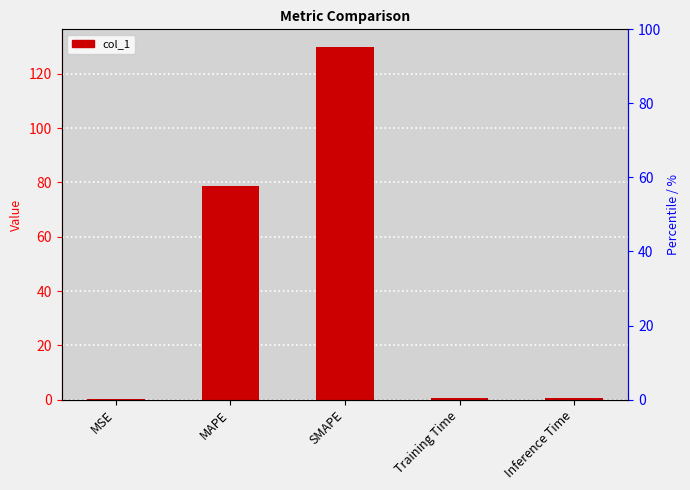

Is it true that the value at Inference Time is 0.8?

False